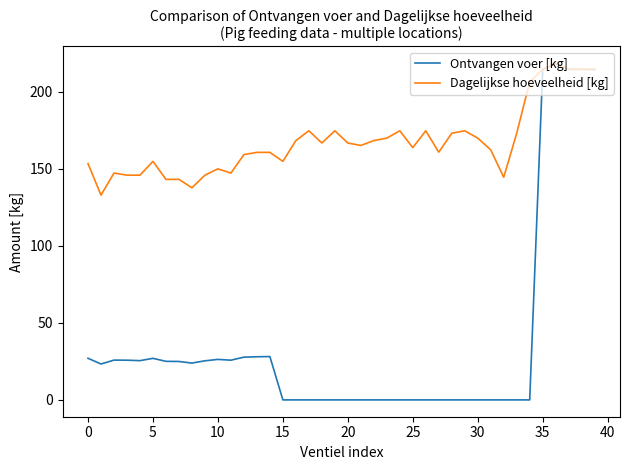

Which series has the largest total across all categories?

Dagelijkse hoeveelheid [kg]